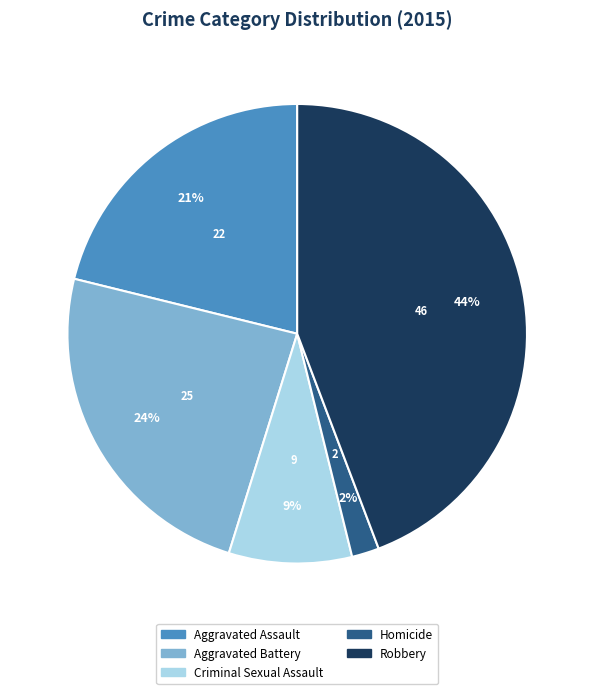

Rank the categories by value from lowest to highest.

Homicide, Criminal Sexual Assault, Aggravated Assault, Aggravated Battery, Robbery